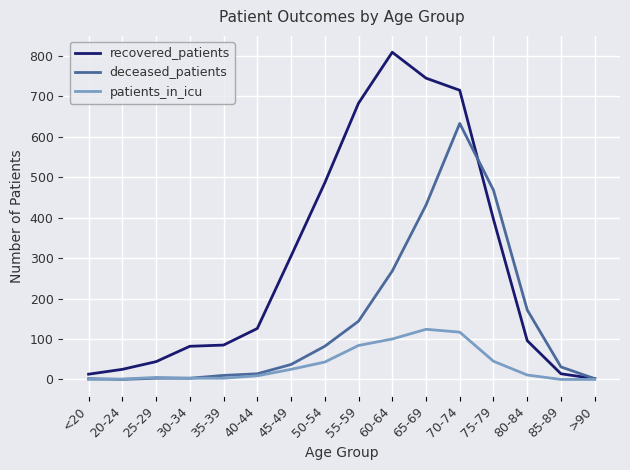

Is it true that recovered_patients equals 13 at <20?

True